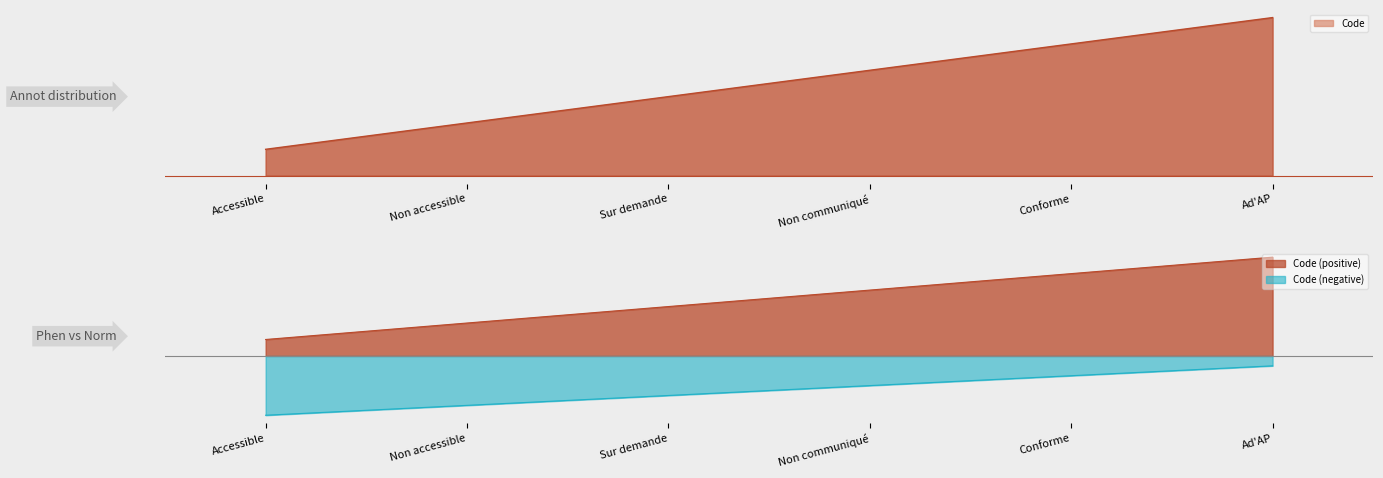

At which category does the chart reach its minimum across all series?

Accessible